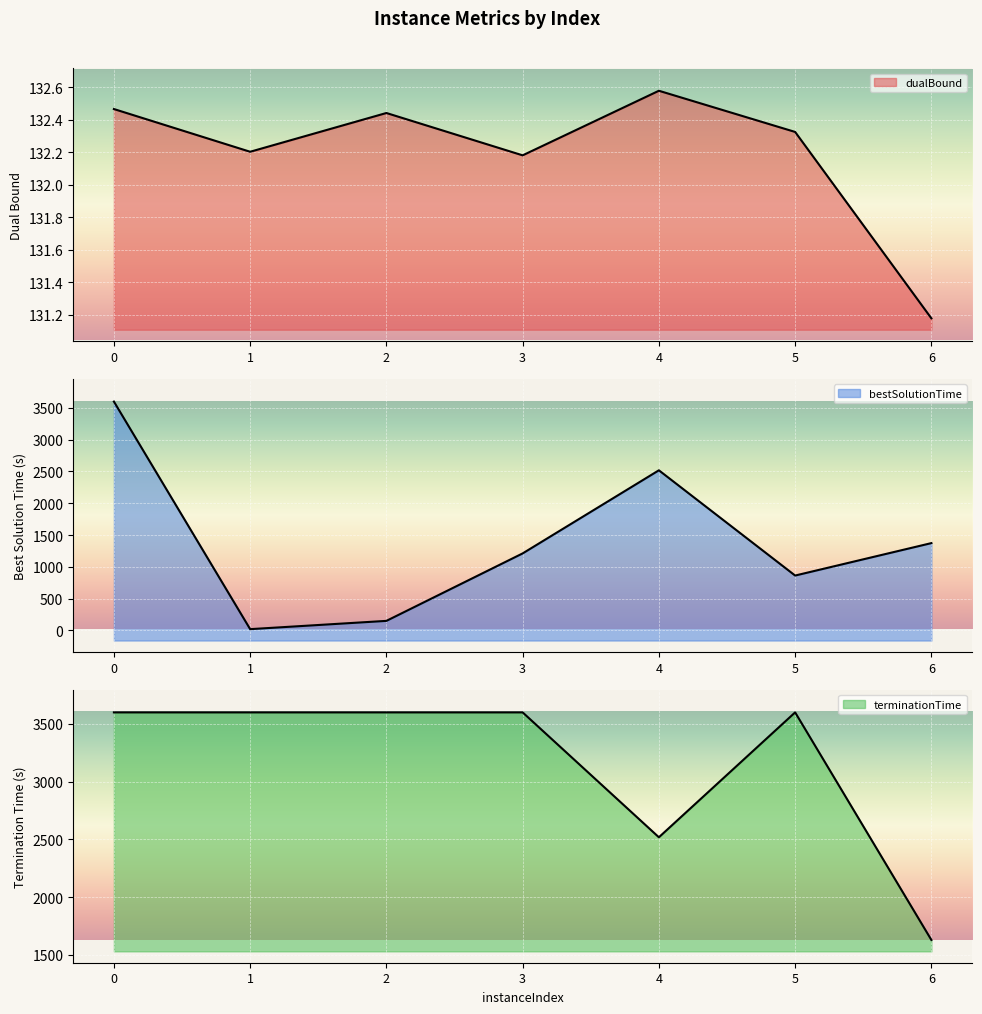

What is the difference between the terminationTime line values at 0 and 4?

1081.4